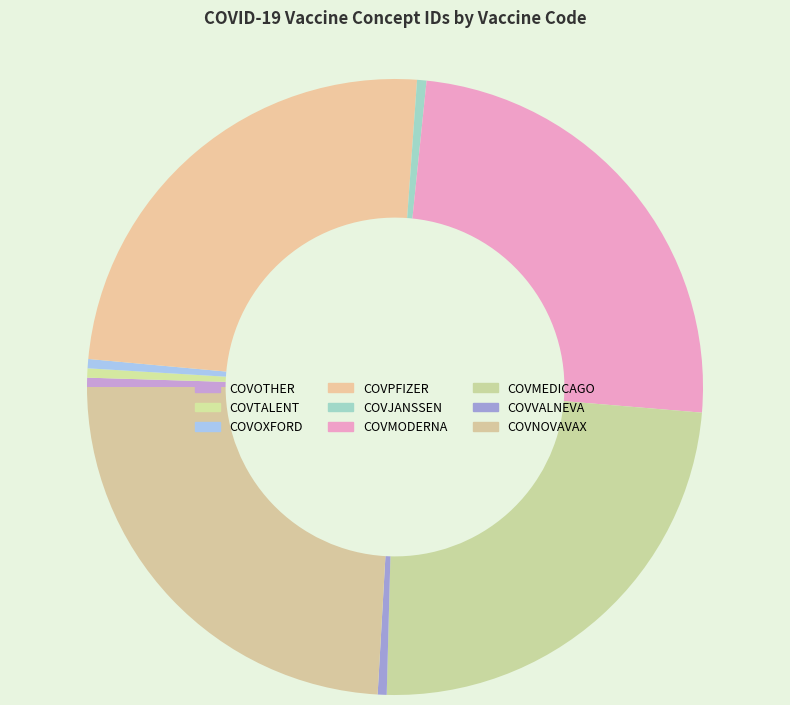

What percentage do COVOXFORD and COVNOVAVAX together represent?

24.6%